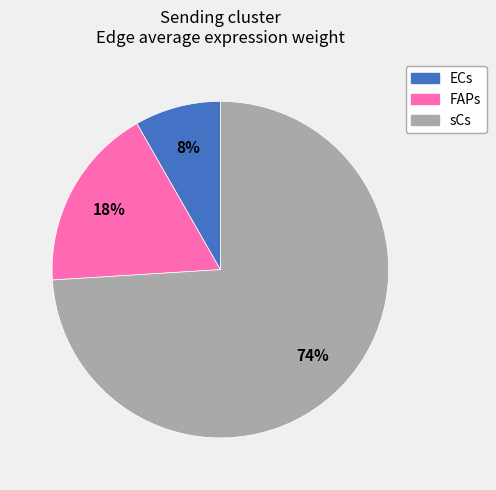

To the nearest percent, what is the difference between the largest and smallest slice percentages?

66%